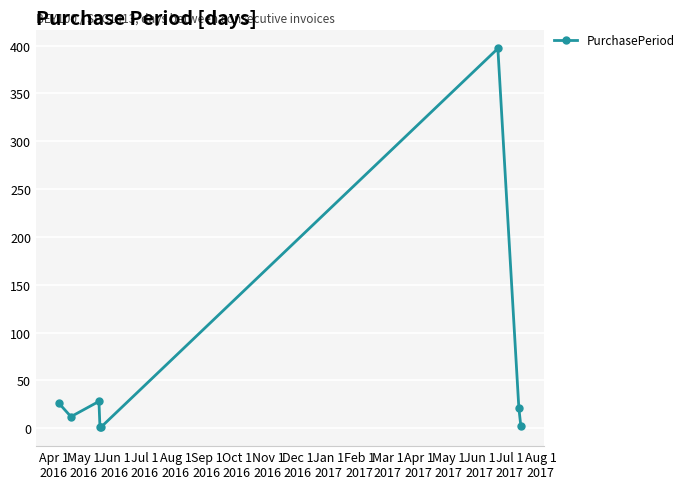

What is the difference between the maximum and second lowest values?

396